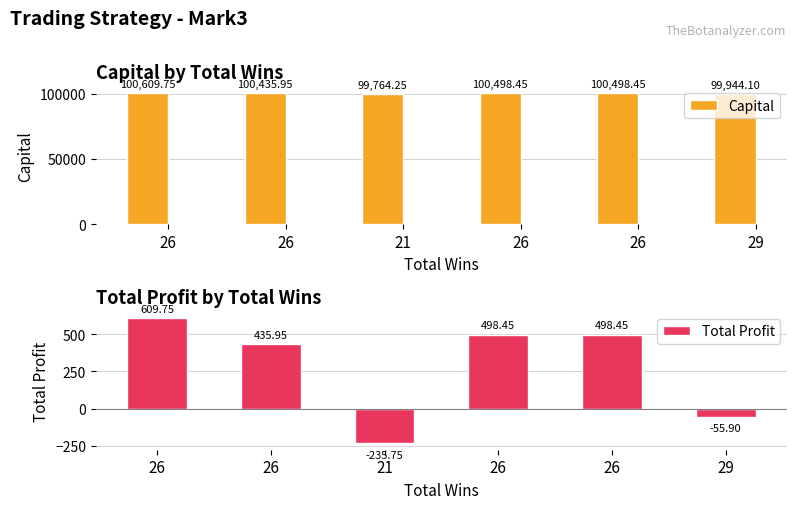

Is the value of Total Profit at 26 greater than the value of Capital at 21?

No